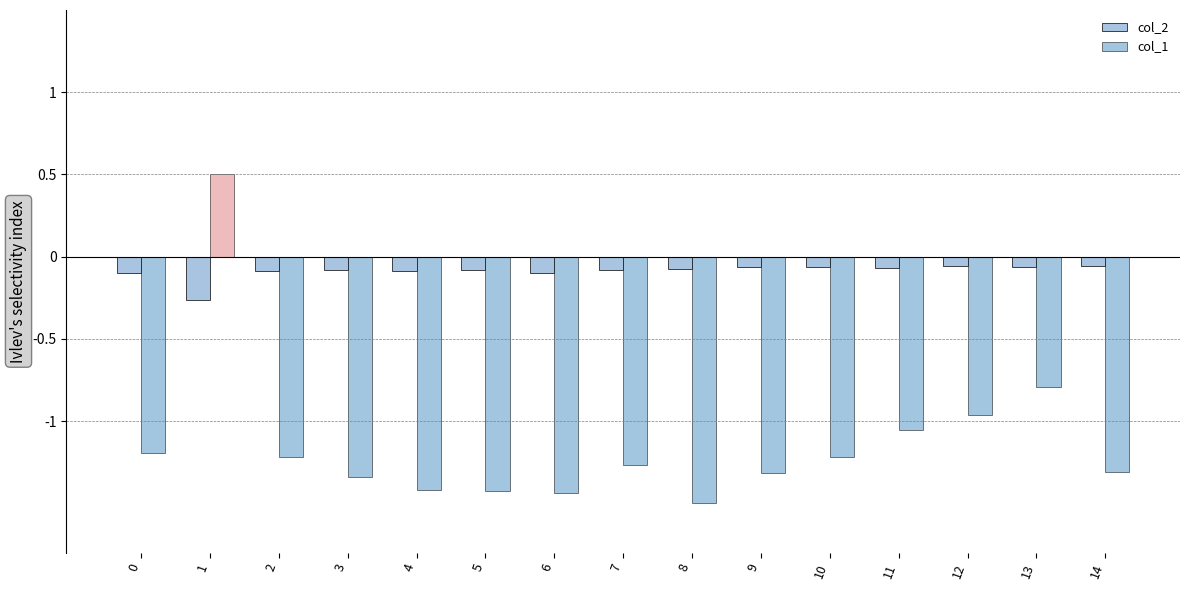

What is the greatest value displayed?

0.5